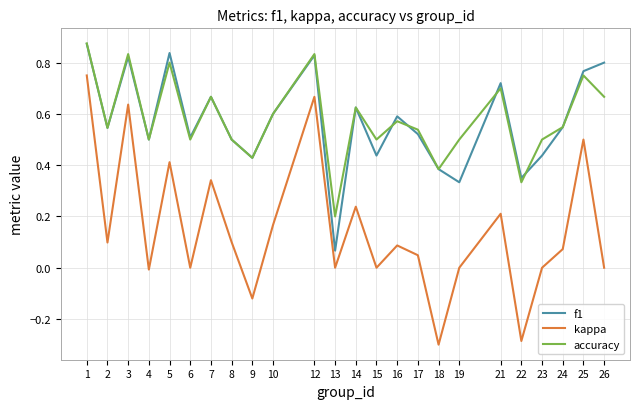

Which series has the largest range (max minus min)?

kappa